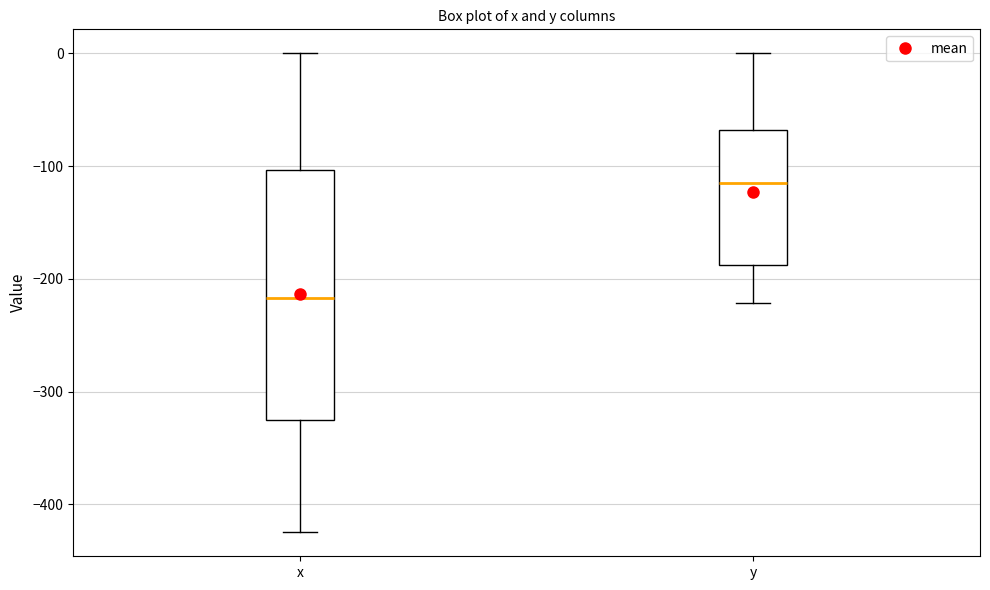

Which box's median line is the lowest?

x